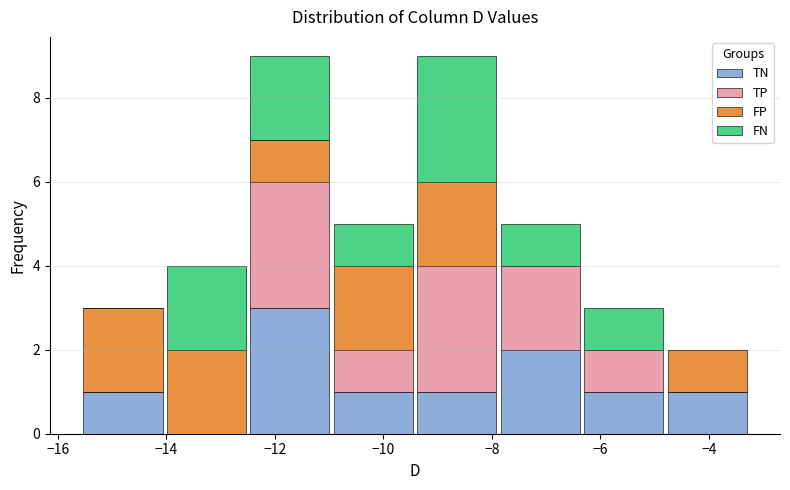

What is the total height of the stacked bar covering -14.0 to -12.4 on the x-axis? Neither the bar edges nor the heights are printed on the chart, so give them approximately, as read against the axes.

4